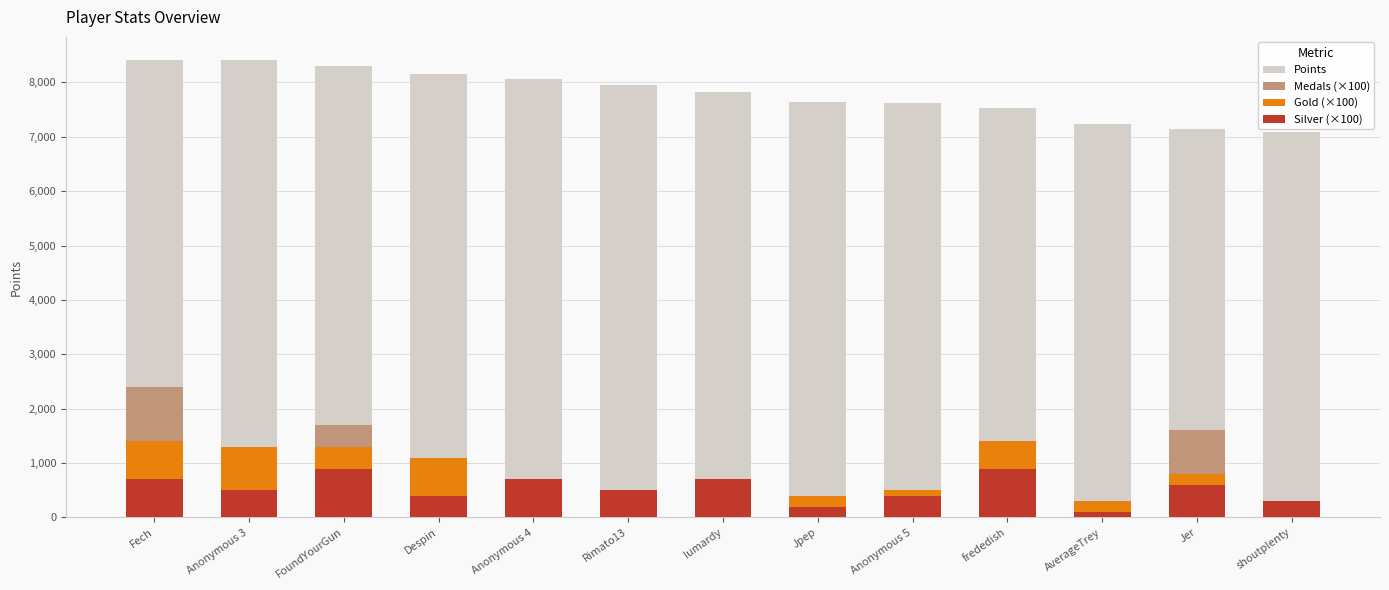

What is the sum of all Points values?

101359